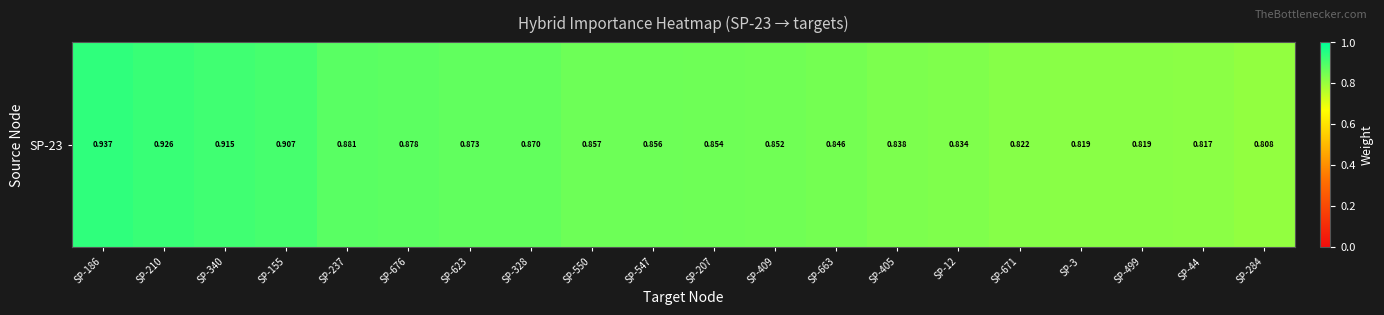

What is the average value?

0.9